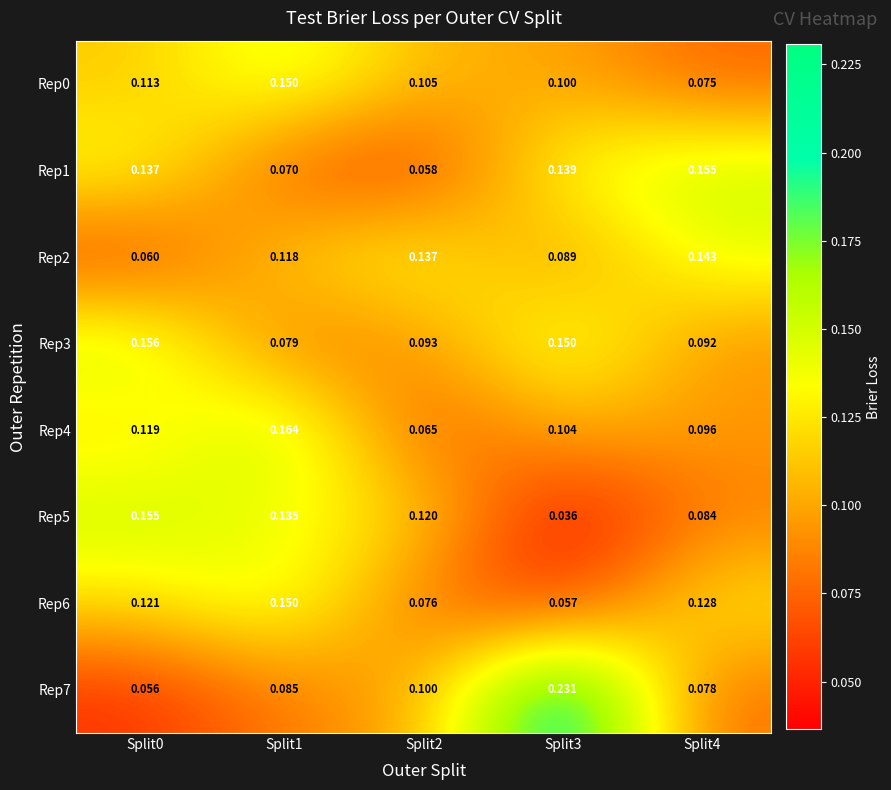

Is the value of Rep3 at Split2 greater than the value of Rep1 at Split2?

Yes